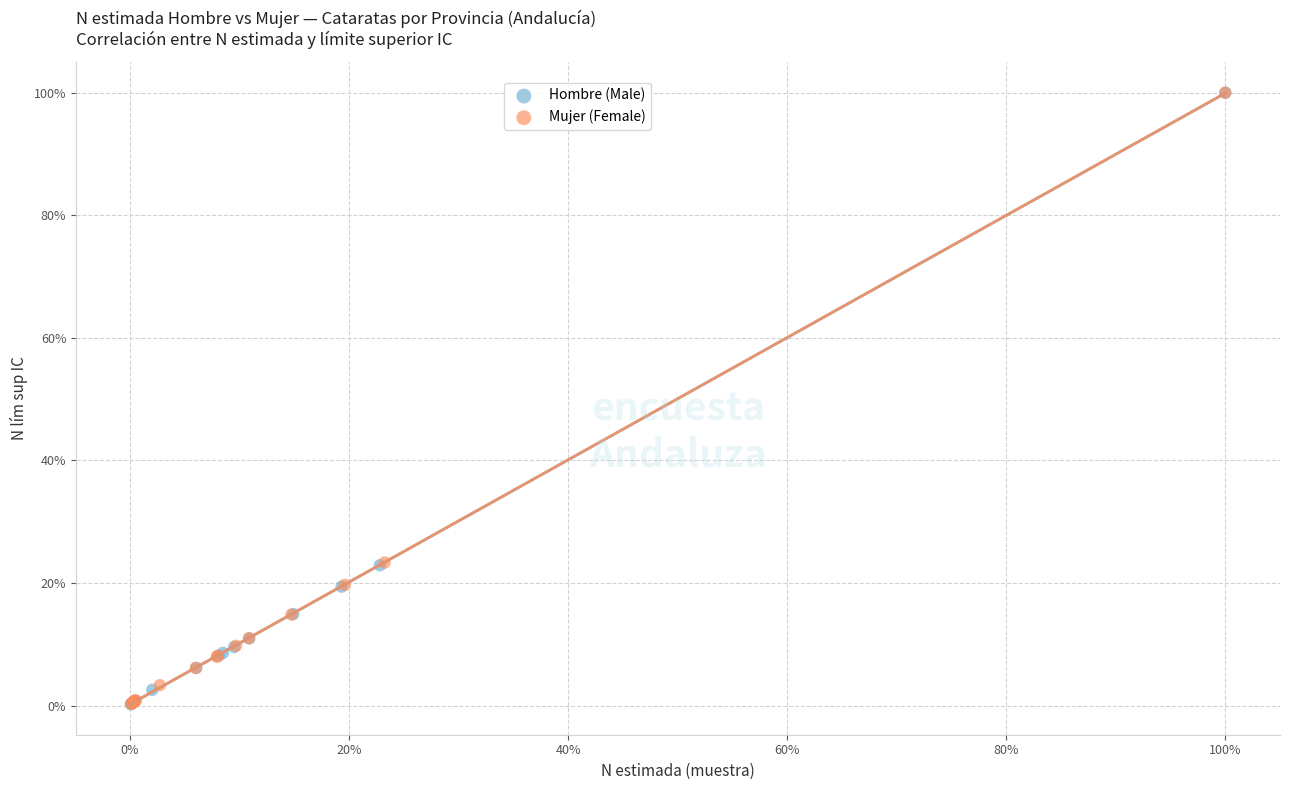

What are all the series names shown in the legend?

Hombre (Male), Mujer (Female)